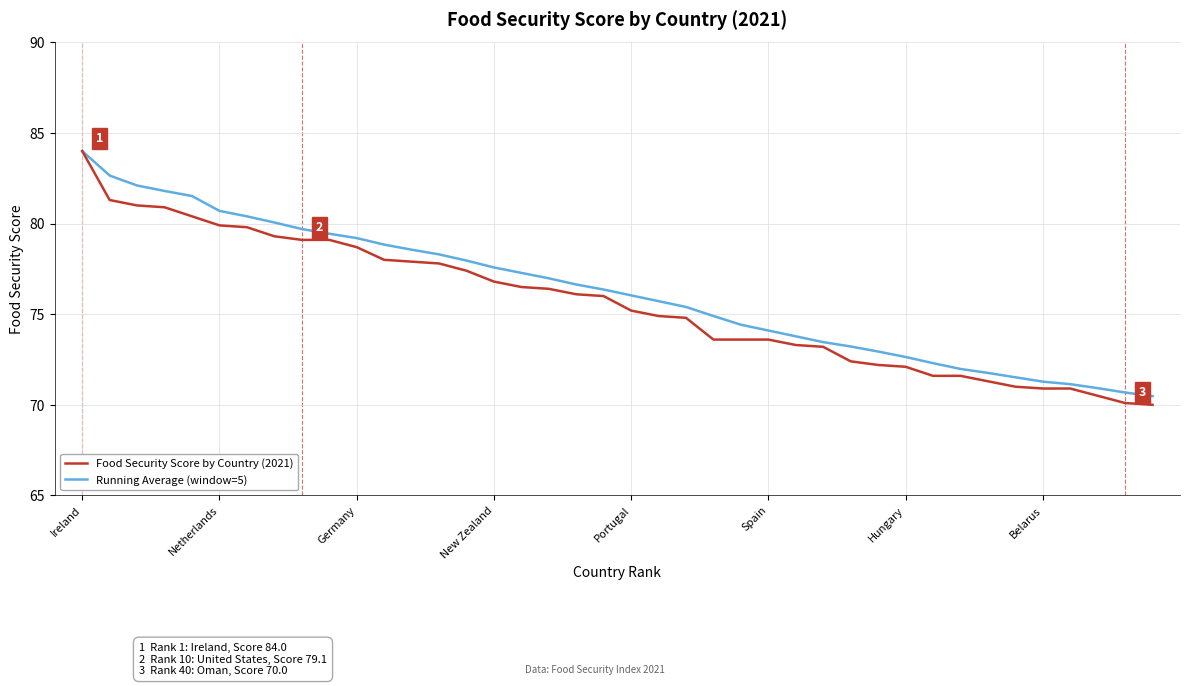

What is the highest value of the Food Security Score by Country (2021) series?

84.0